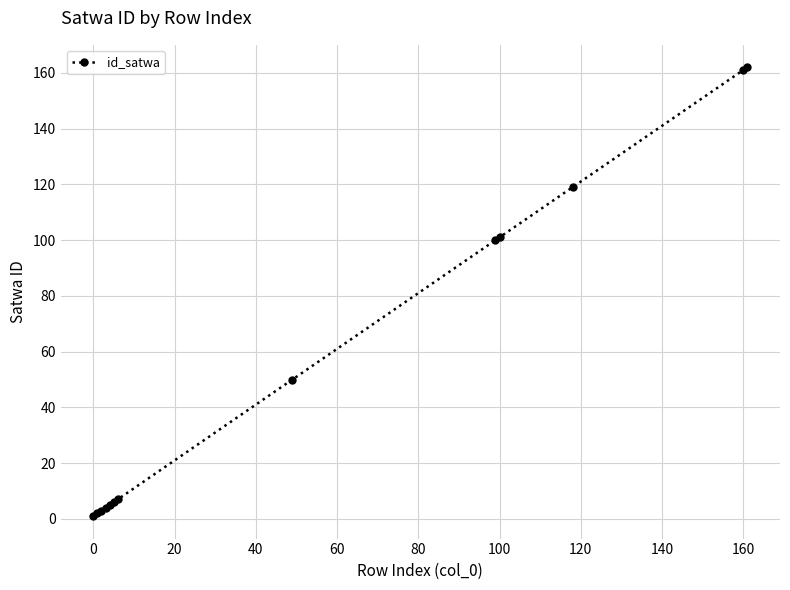

What is the value of the 13th point from the left?

162